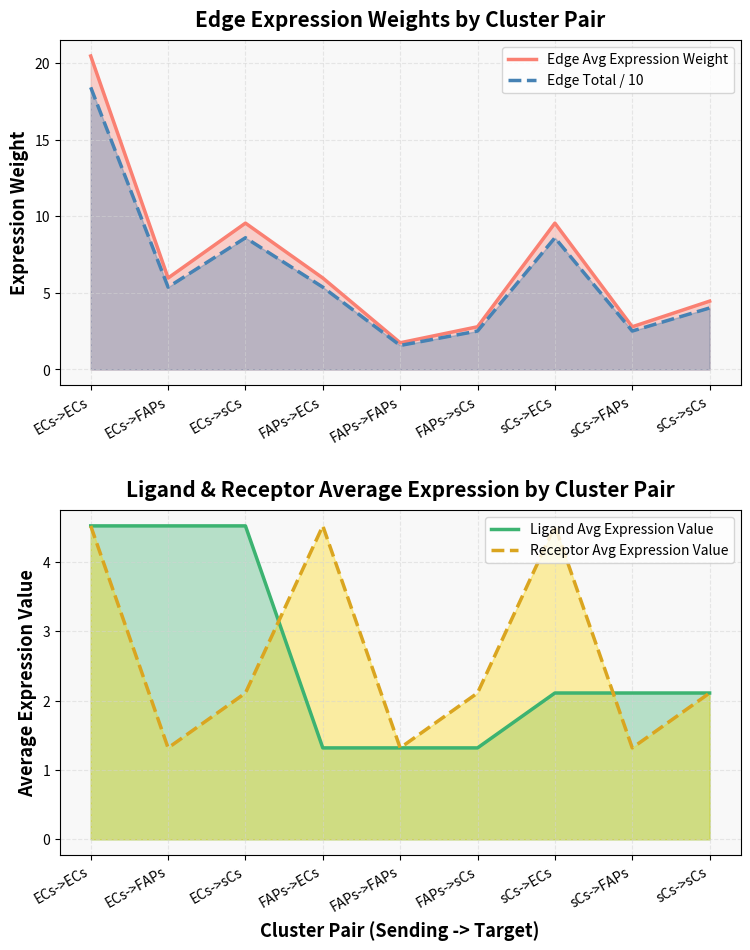

Rank the categories by Edge Avg Expression Weight value from lowest to highest.

FAPs->FAPs, FAPs->sCs, sCs->FAPs, sCs->sCs, ECs->FAPs, FAPs->ECs, ECs->sCs, sCs->ECs, ECs->ECs